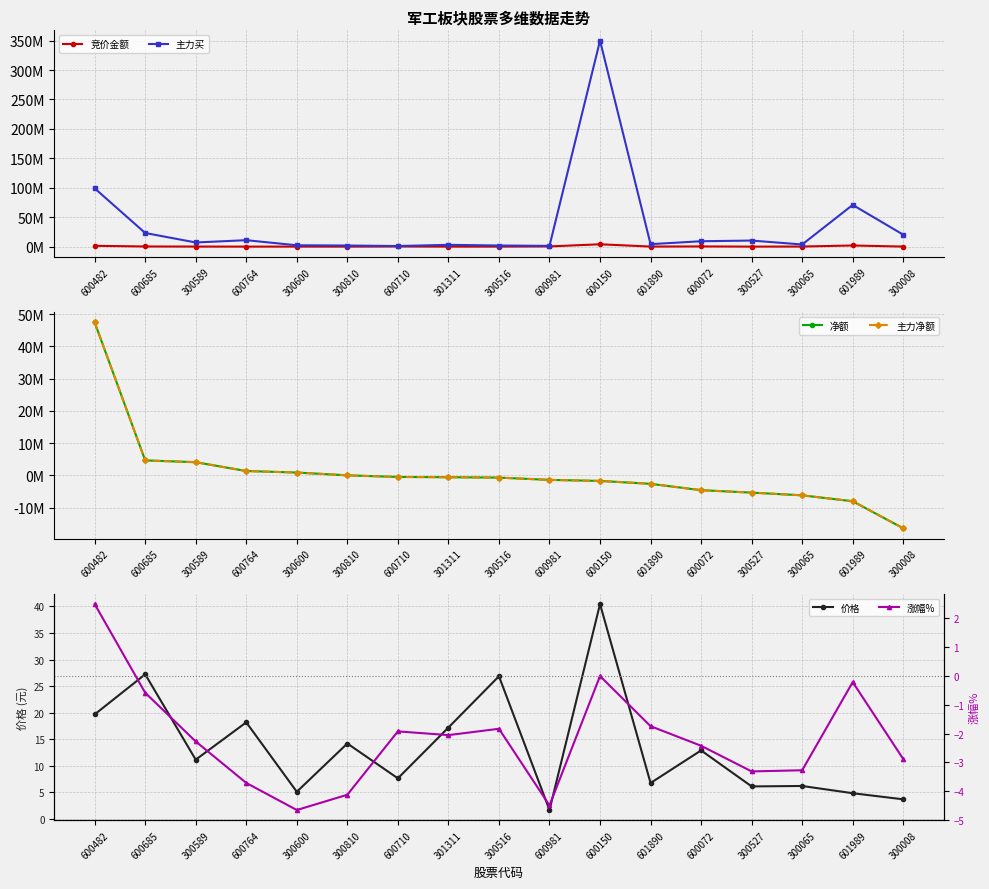

Is it true that 涨幅% equals -1.6 at 300065?

False